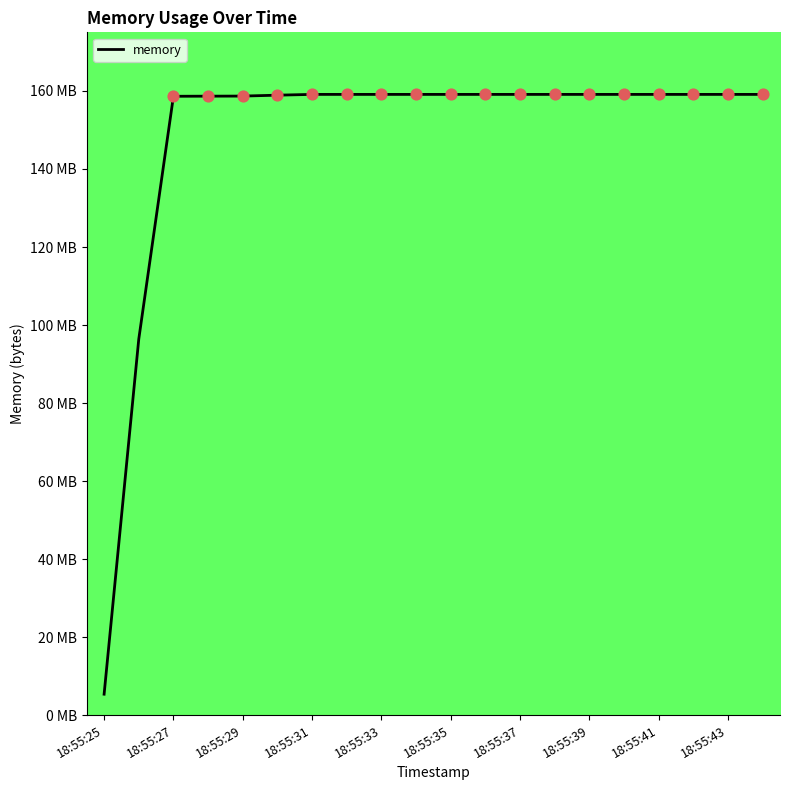

Does the chart have visible grid lines?

No